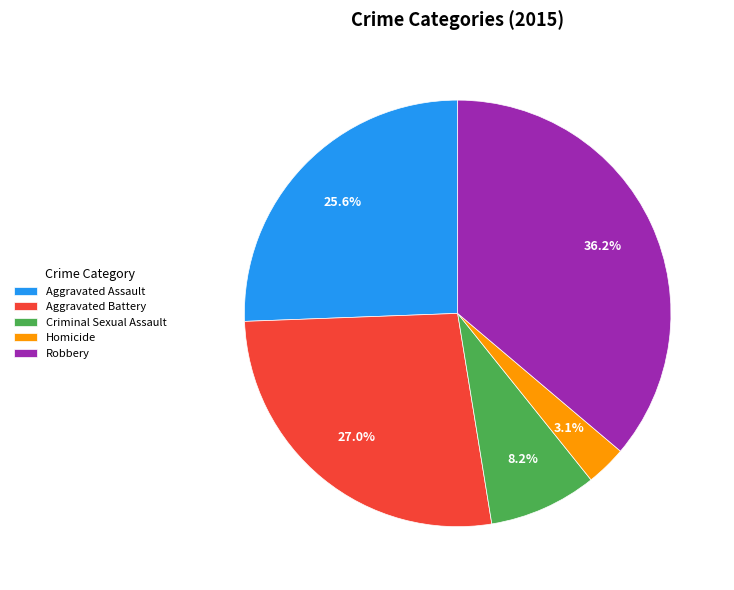

The Aggravated Assault slice represents 34% of the pie. True or false?

False